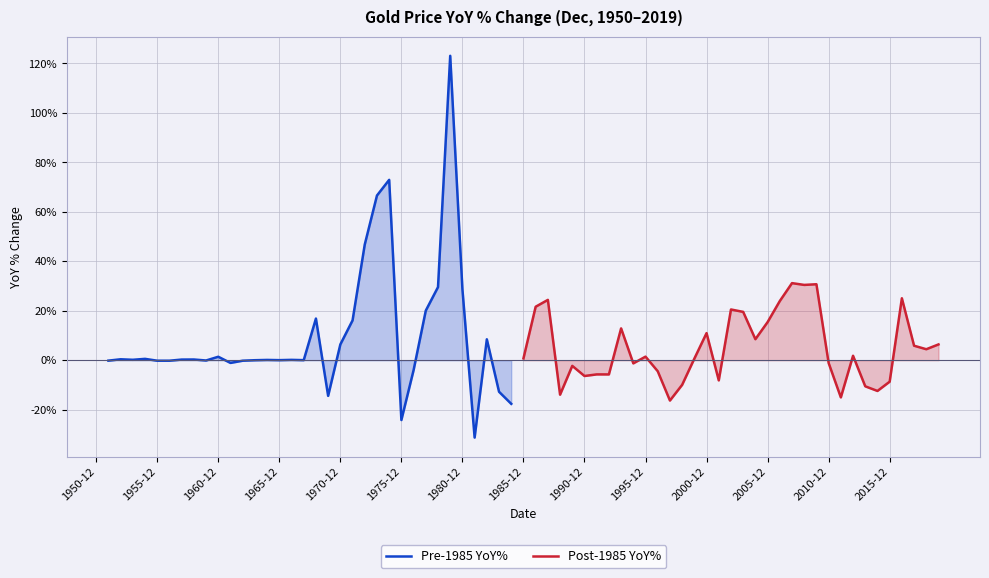

What is the maximum value shown in the chart?

123.0